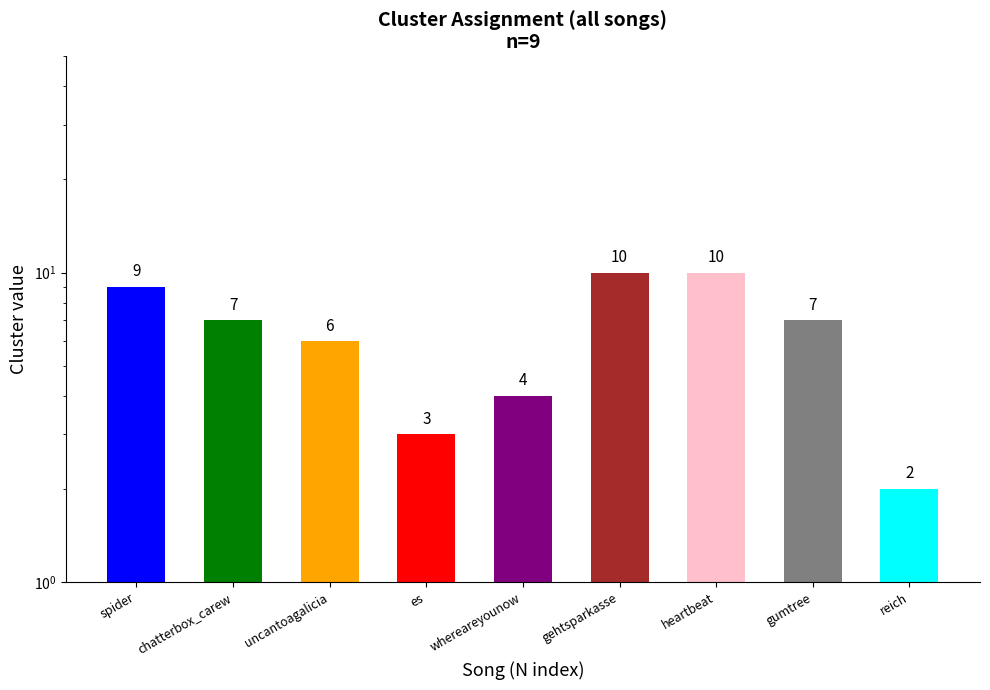

What is the change in value from es to gumtree?

+4